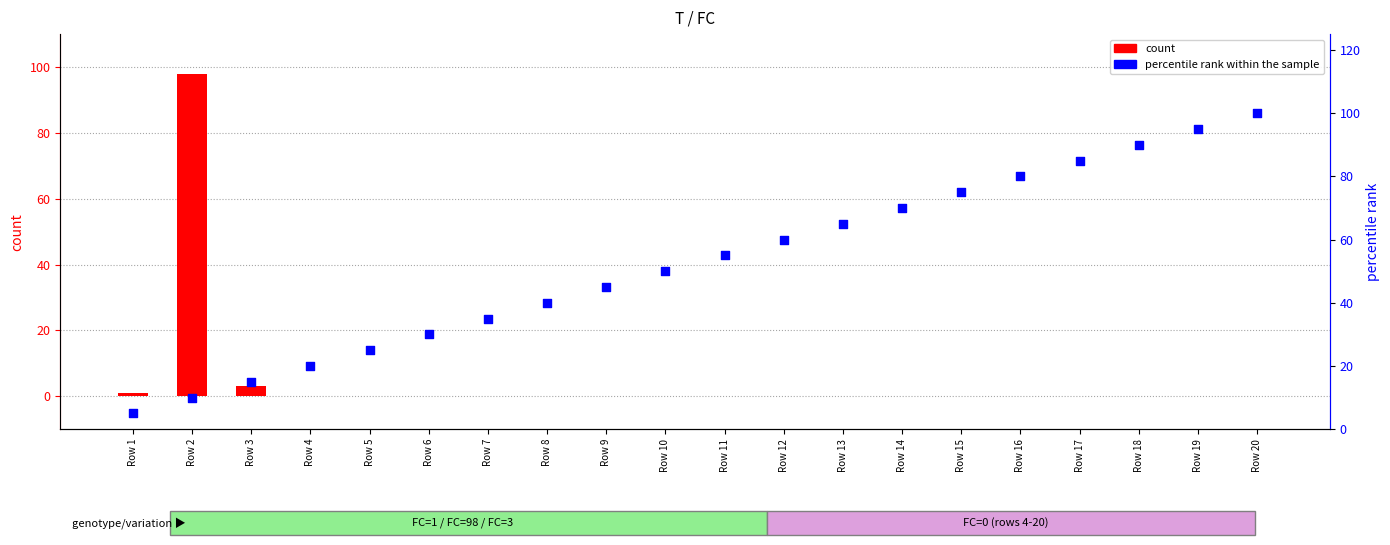

Which series has the largest total across all categories?

percentile rank within the sample